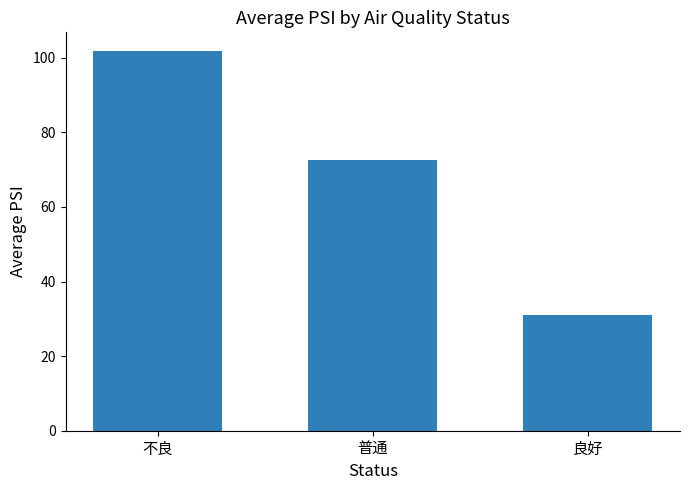

What is the value of the 1st bar from the left?

101.8